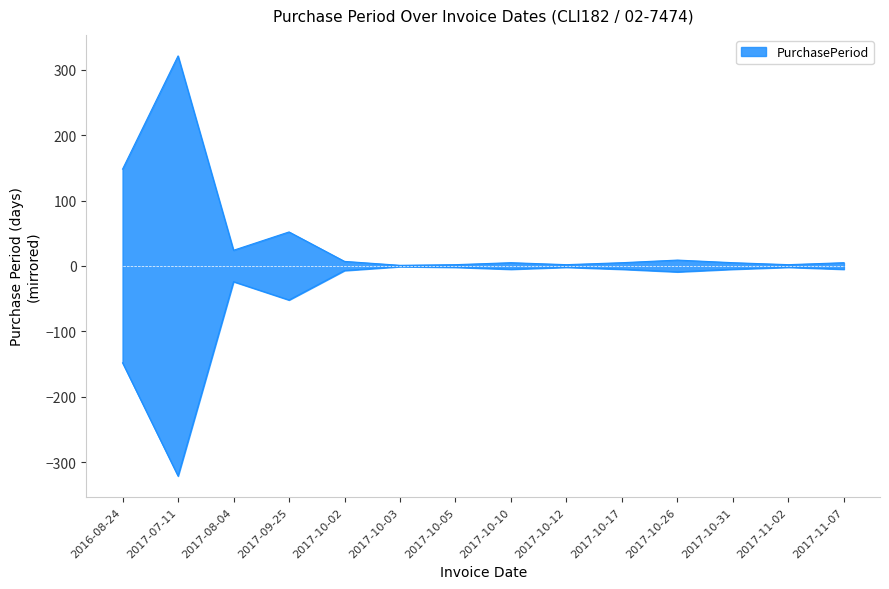

Which has a higher value, 2017-10-02 or 2017-10-17?

2017-10-02